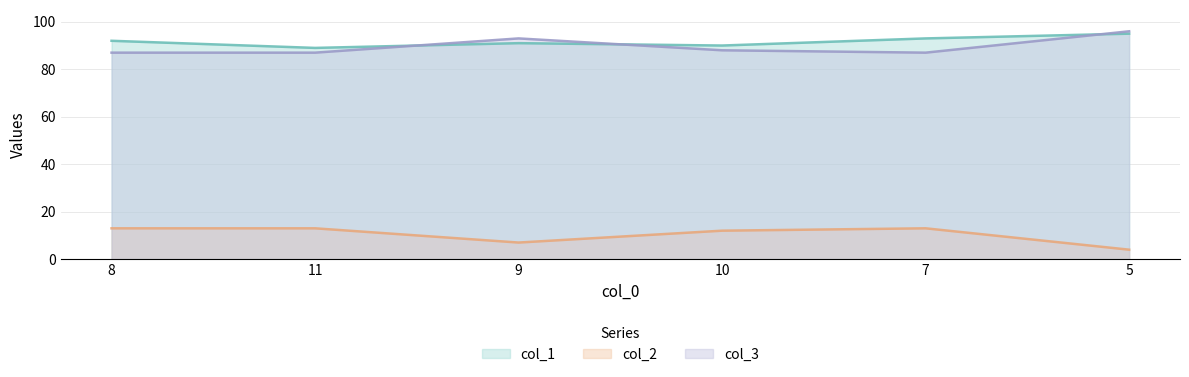

Reading right to left, list all the values displayed in this chart.

col_1: 5=95	7=93	10=90	9=91	11=89	8=92
col_2: 5=4	7=13	10=12	9=7	11=13	8=13
col_3: 5=96	7=87	10=88	9=93	11=87	8=87